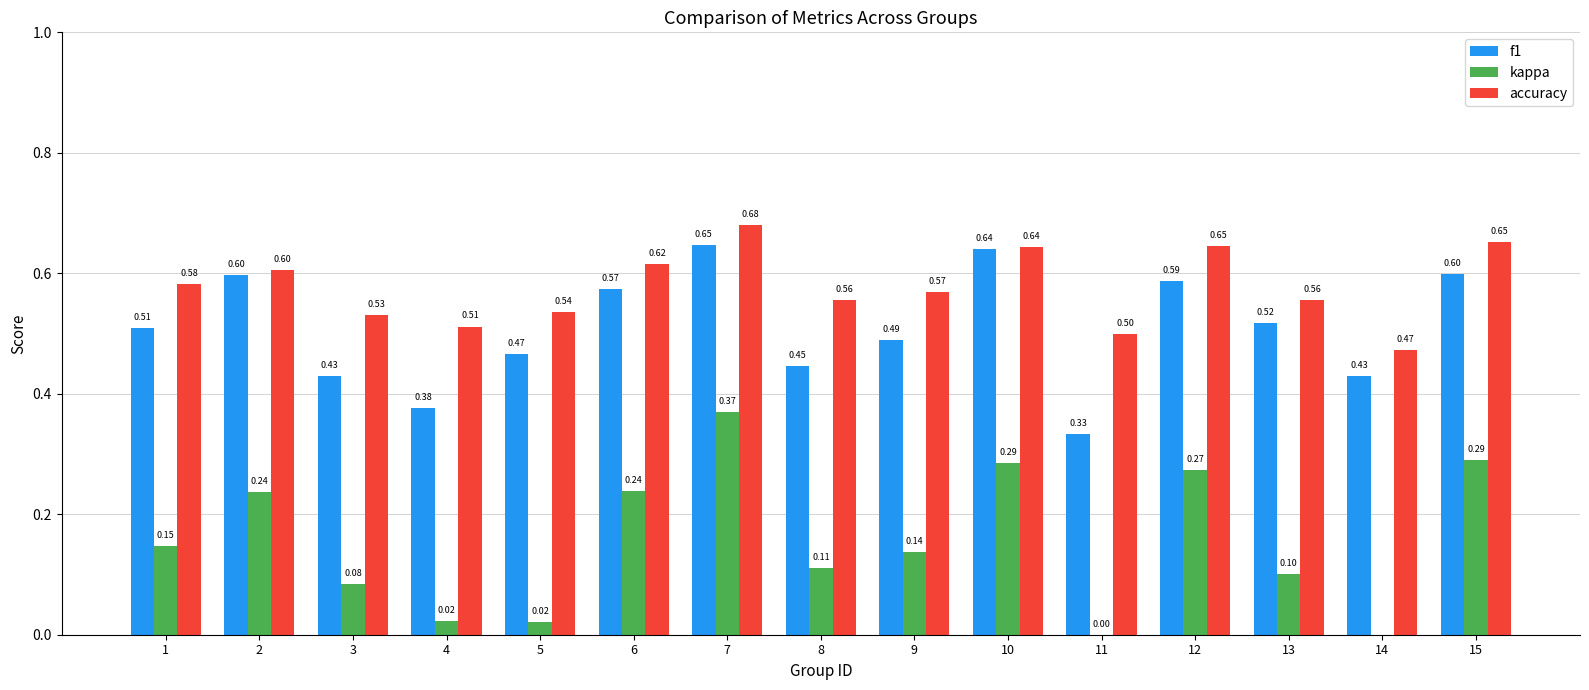

What is the value of the f1 bar at the 10th from the left?

0.6